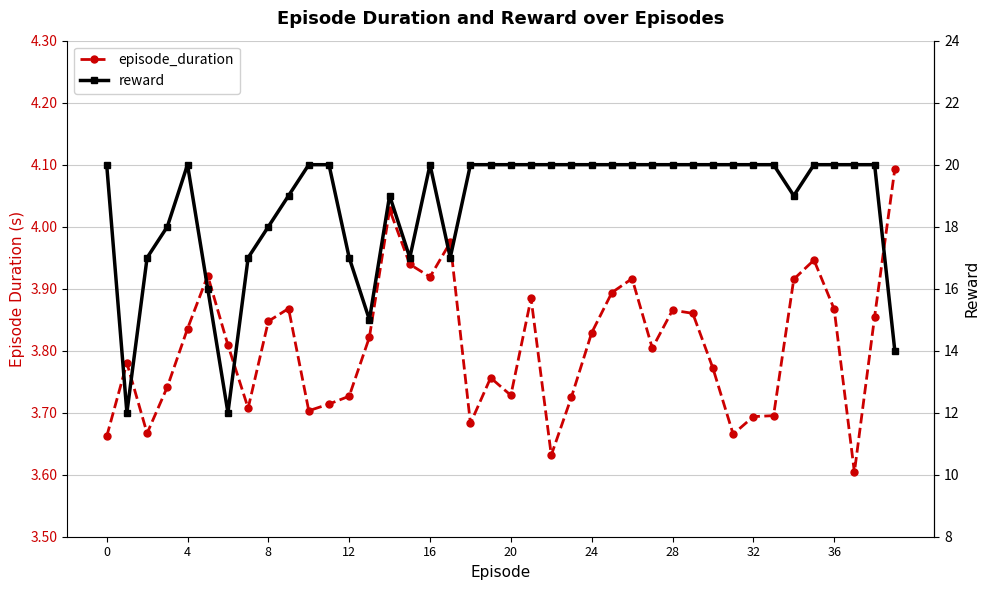

True or false: reward and episode_duration intersect in this chart.

False